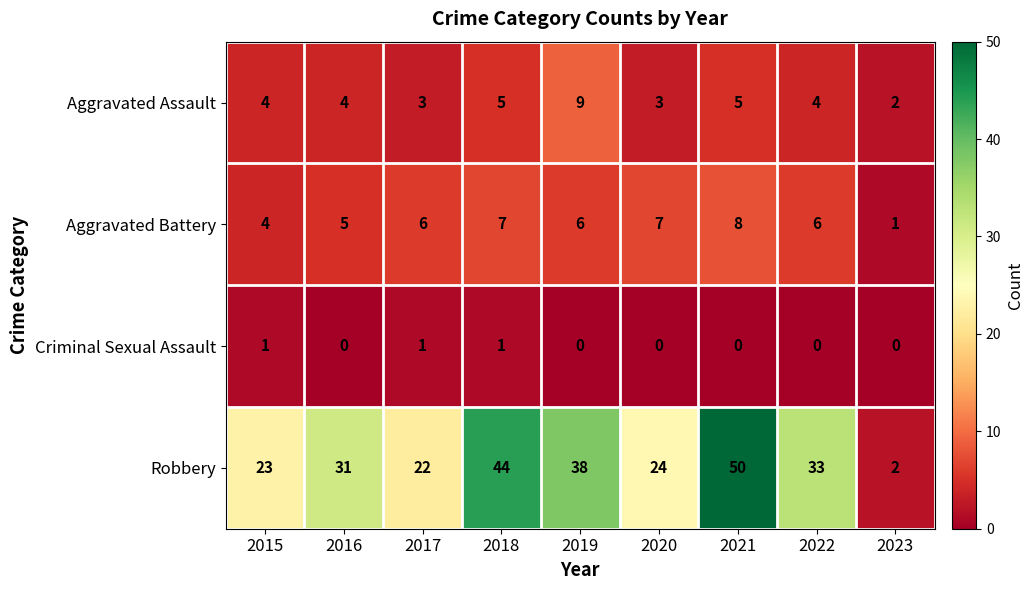

At 2020, list the series in order from smallest to largest.

Criminal Sexual Assault, Aggravated Assault, Aggravated Battery, Robbery